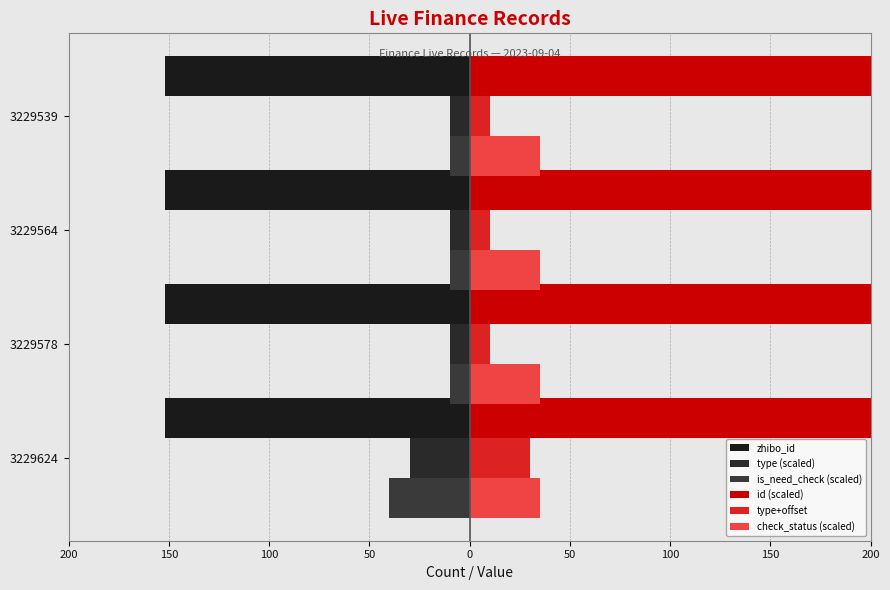

What is the value of the check_status (scaled) bar at the 2nd from the left?

0.3